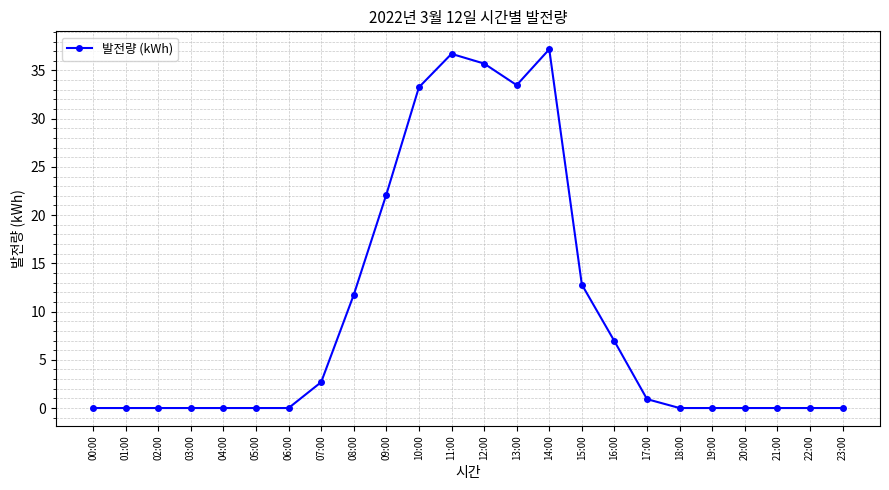

What is the maximum value shown in the chart?

37.2